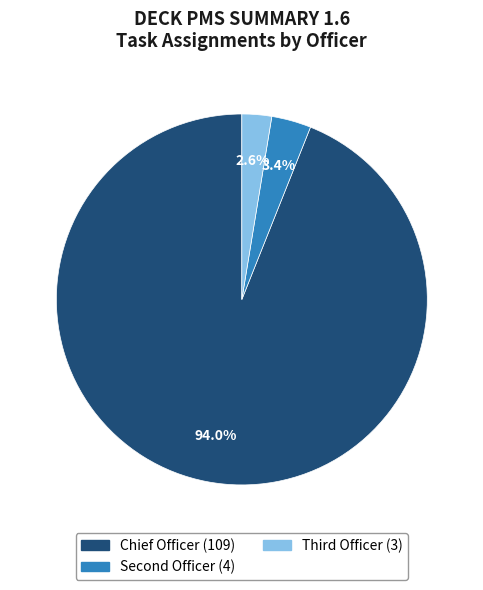

How many segments does this pie chart have?

3